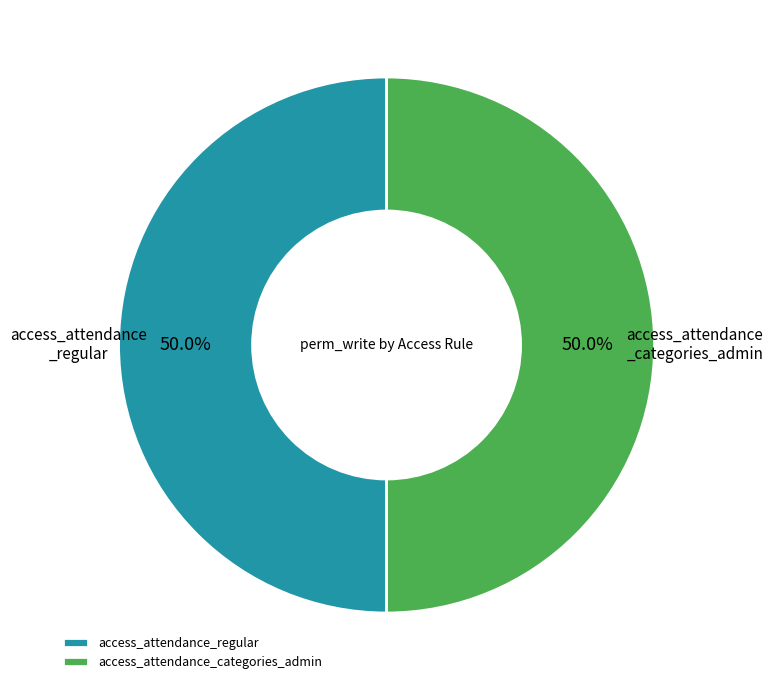

To the nearest percent, what is the combined percentage of access_attendance_categories_admin and access_attendance_regular?

100%